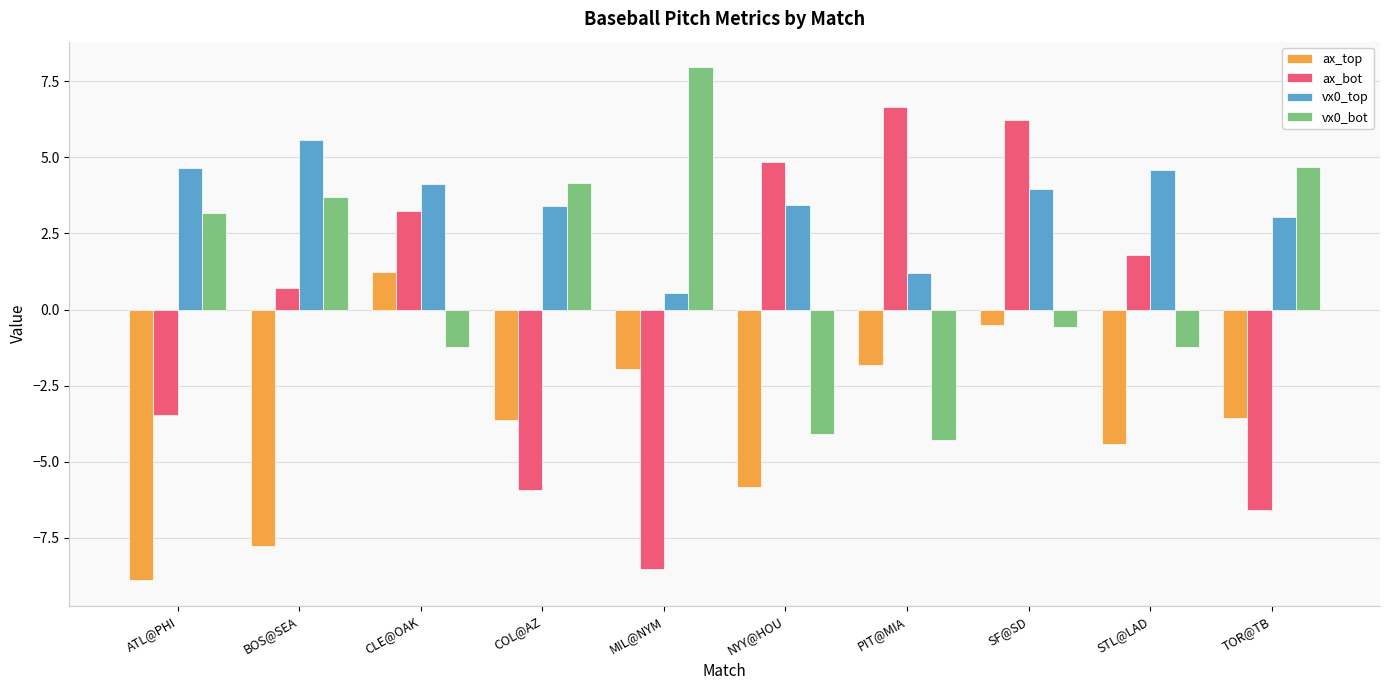

The vx0_bot series shows -0.6 at STL@LAD. True or false?

False